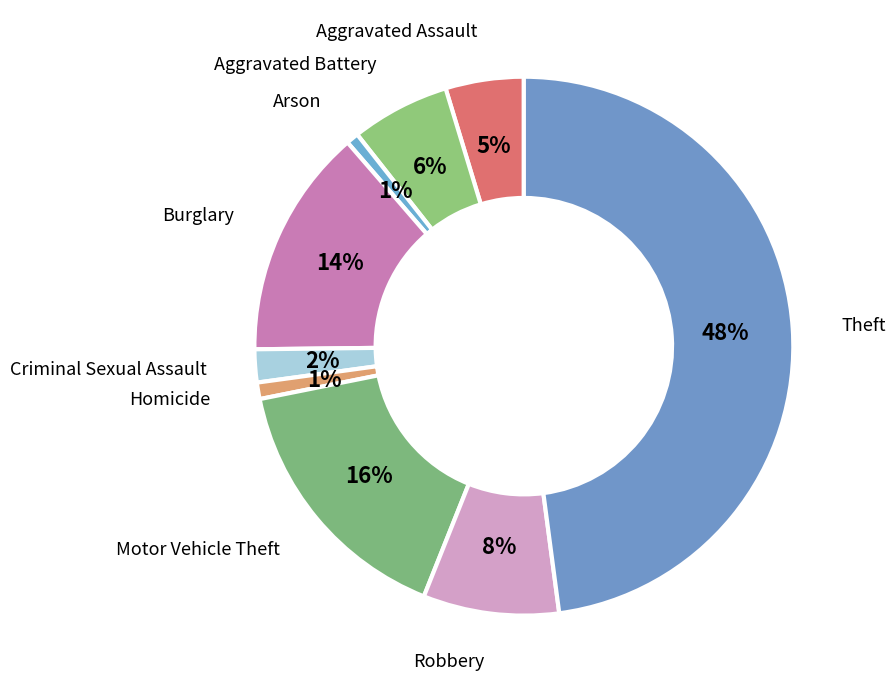

Between Aggravated Assault and Arson, which is larger?

Aggravated Assault